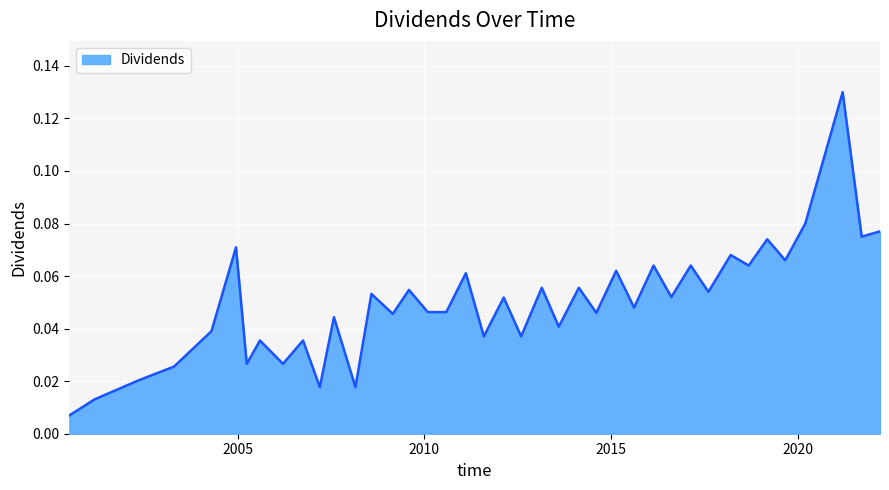

At which category does the data reach its first local valley?

2005-04-01